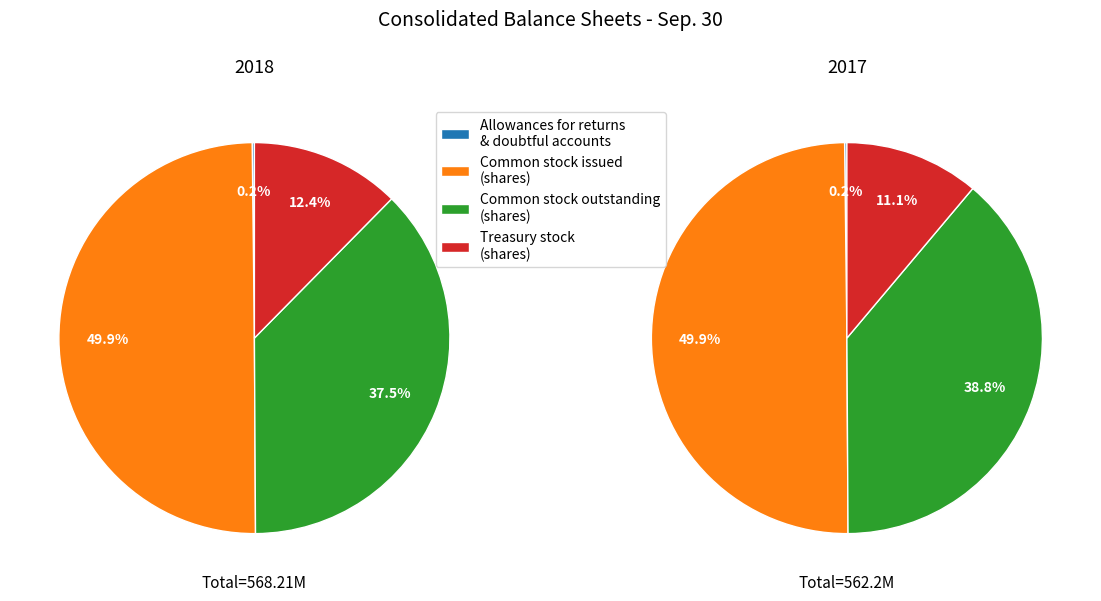

How many segments does this pie chart have?

4